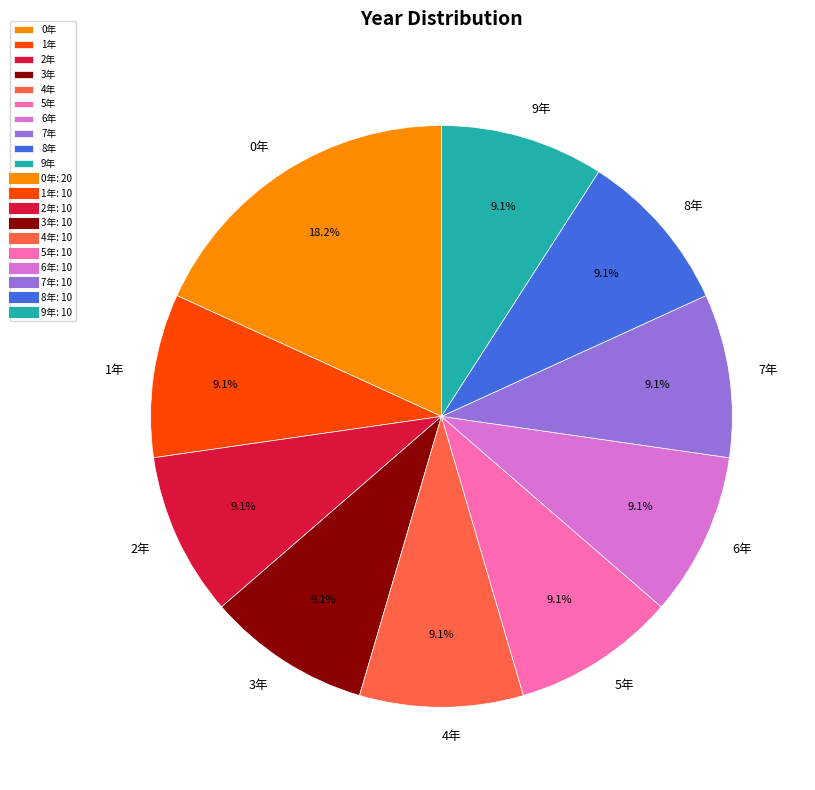

To the nearest percent, what portion does 8年 represent?

9%